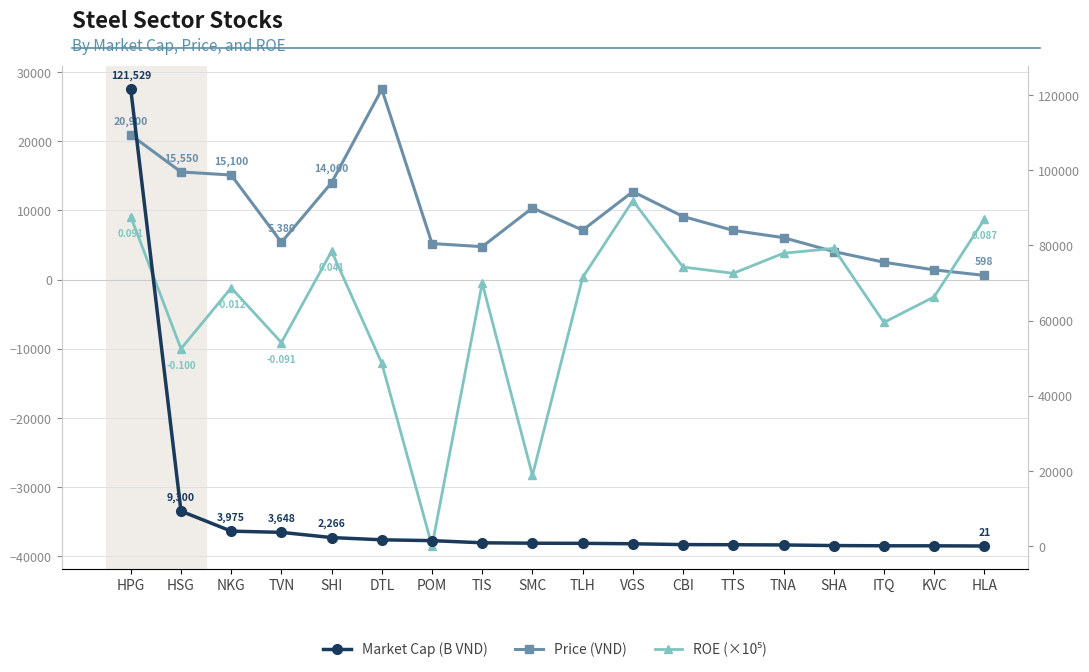

How many positive values does the ROE (×10⁵) series have?

9